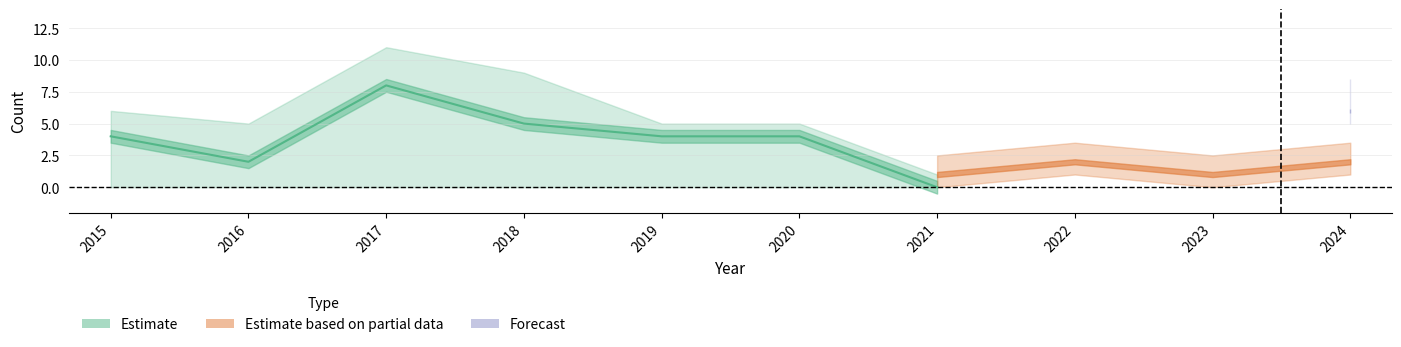

What is the sum of the Aggravated Assault values at 2020 and 2024?

6